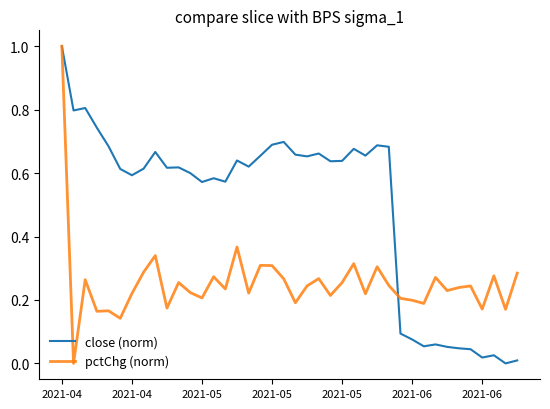

How many categories are shown in the chart?

40